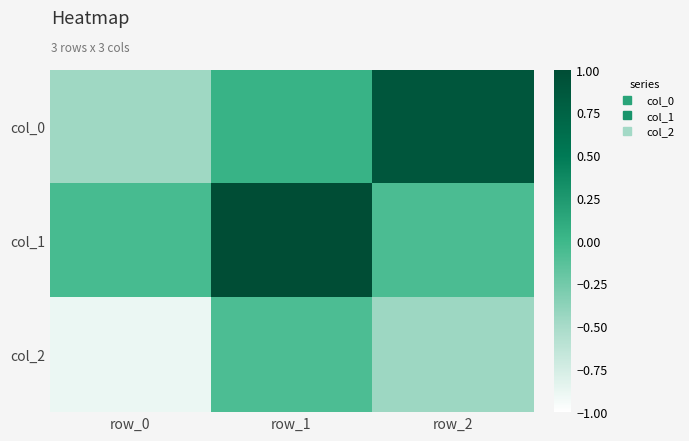

Rank the series by their average value, from highest to lowest.

col_1, col_0, col_2